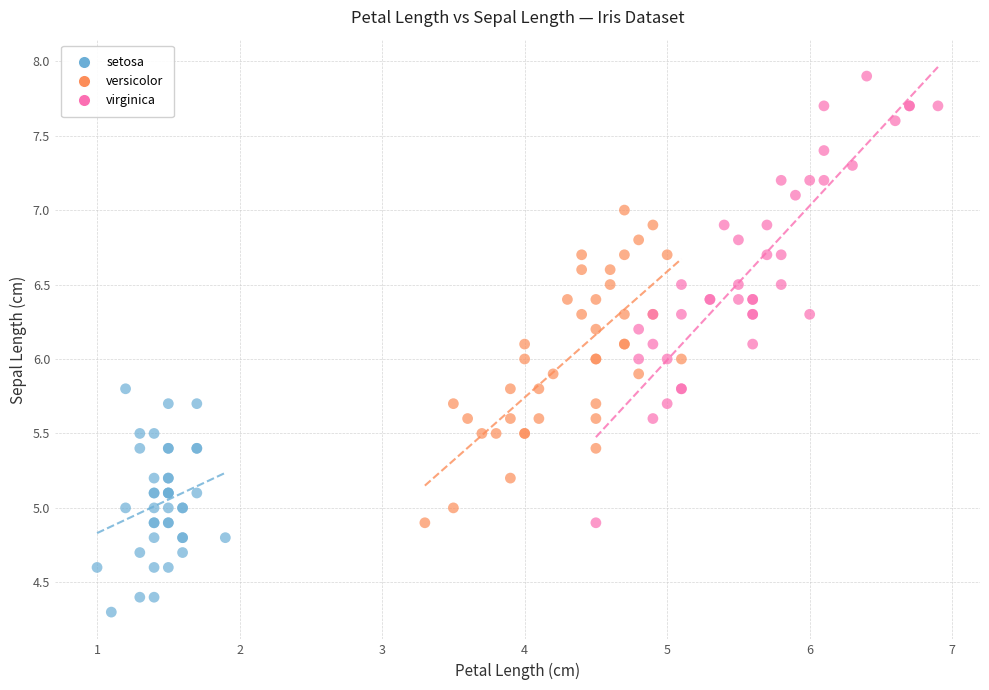

Which series contains the highest Y value?

virginica